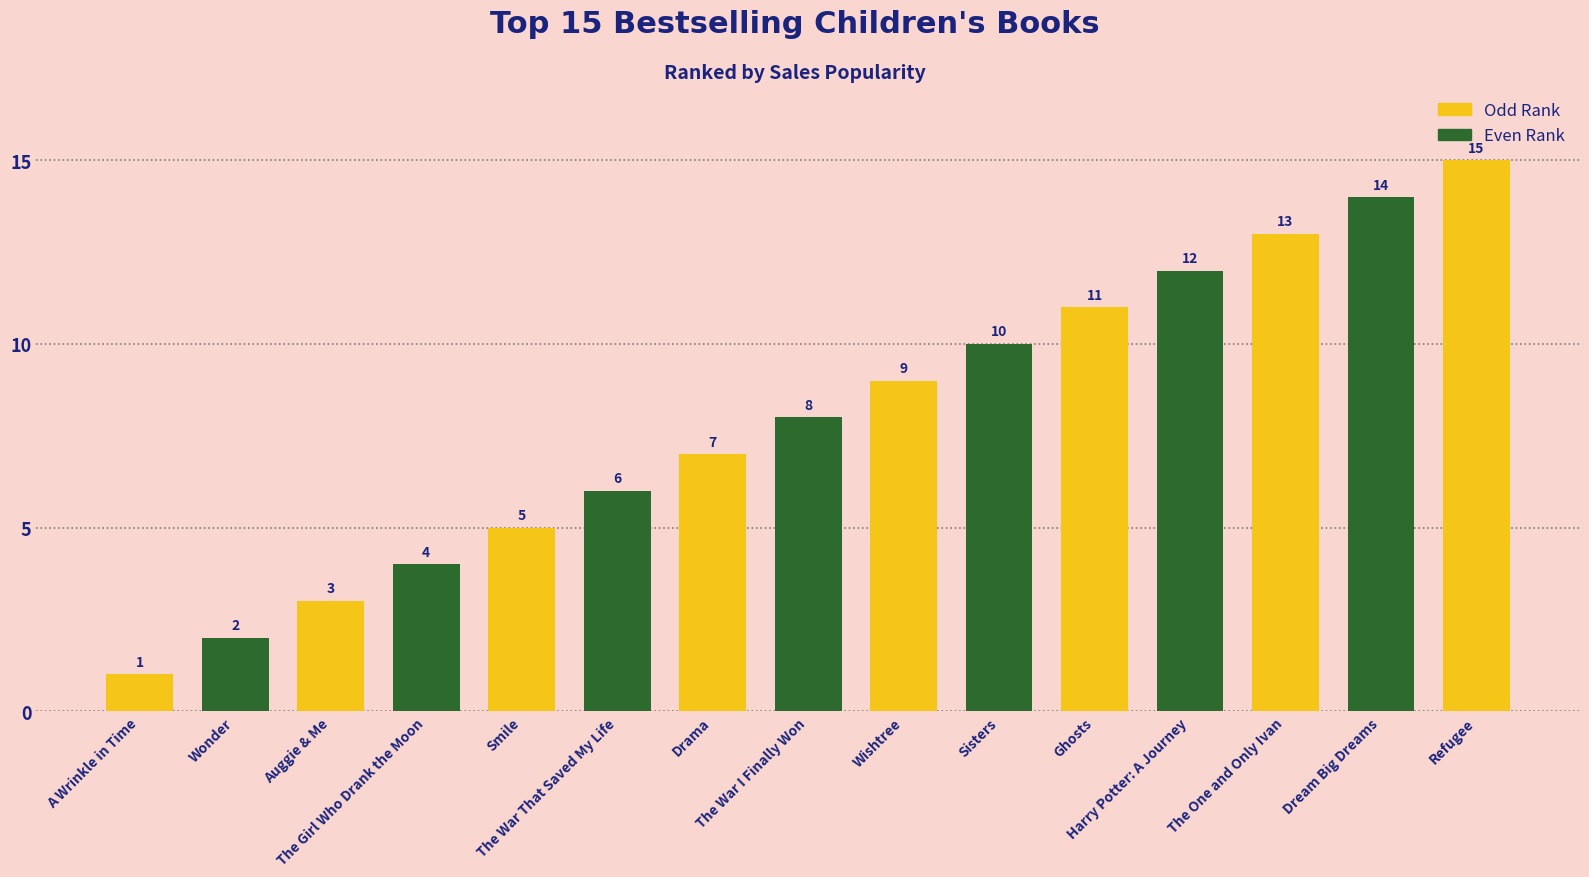

Where is the data nearest to the value 8?

The War I Finally Won